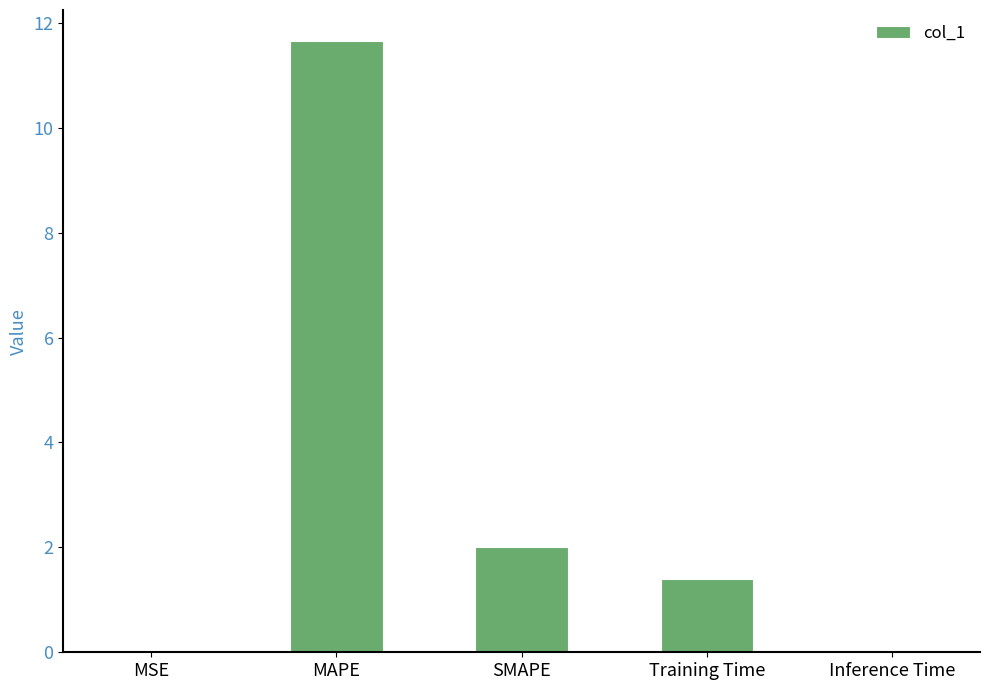

What is the difference between the values at MAPE and MSE?

11.7